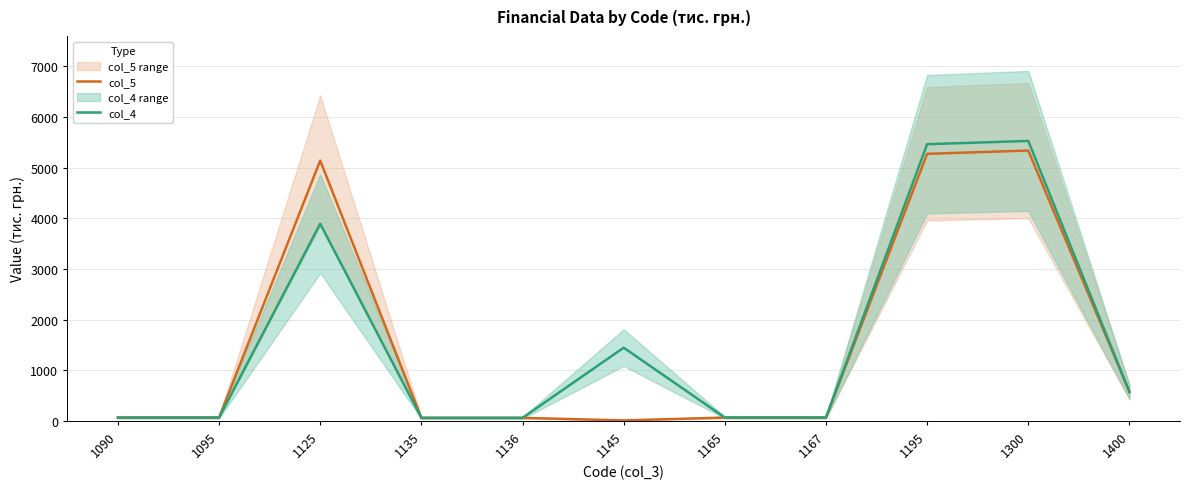

What value does the col_4 series have at 1136, to the nearest 10?

60